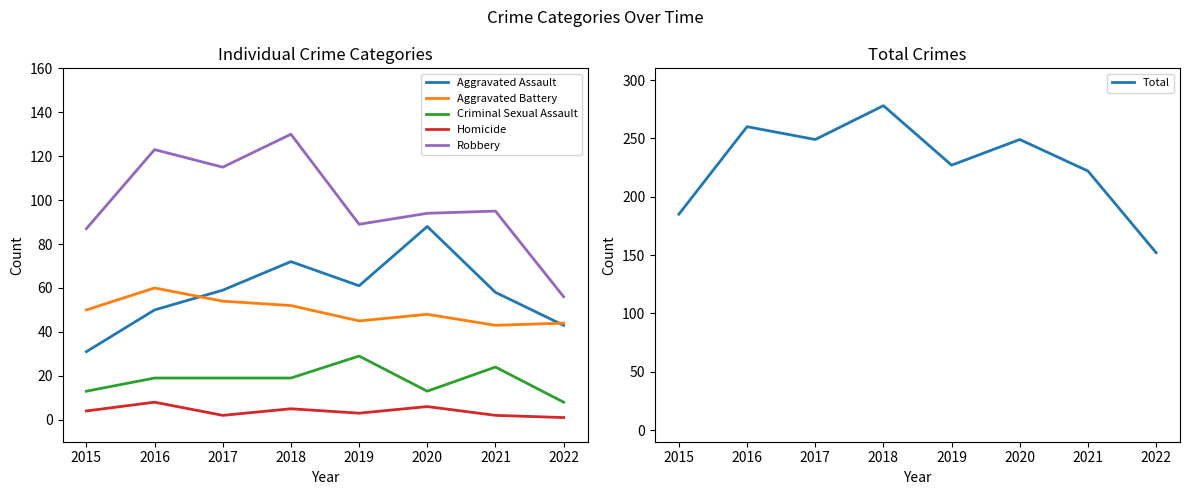

What is the value of the Criminal Sexual Assault point at the 1st from the left?

13